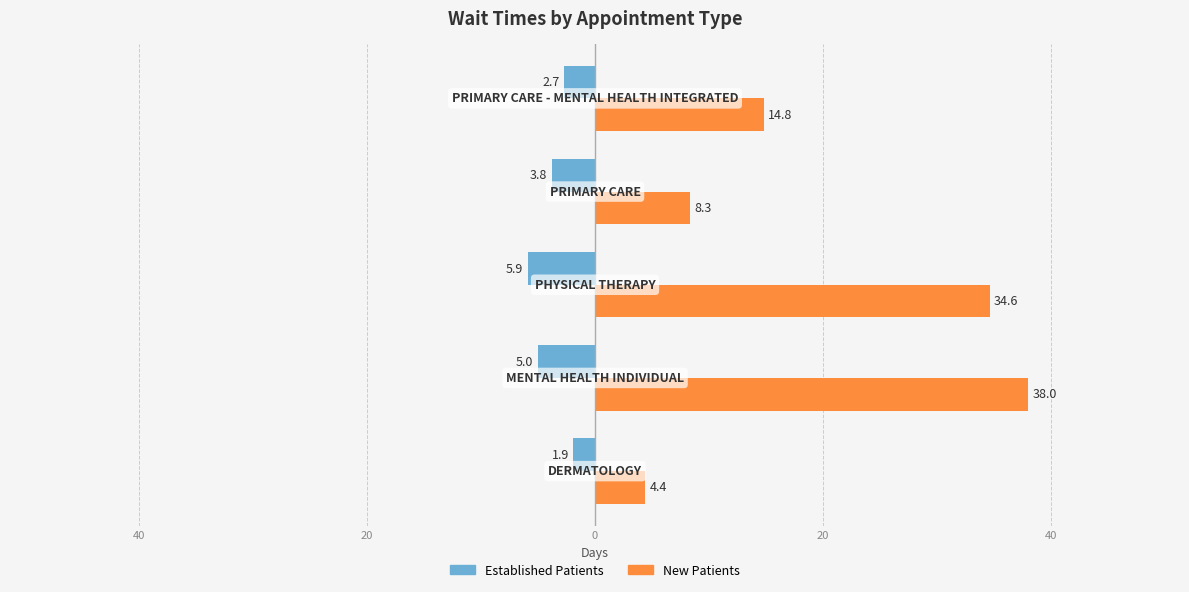

What are all the series names shown in the legend?

Established Patients, New Patients